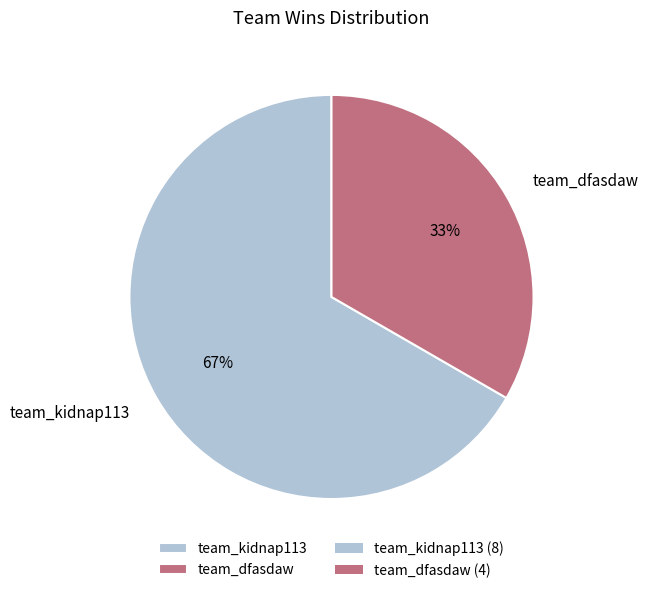

To the nearest percent, what percentage of the pie is team_dfasdaw?

33%